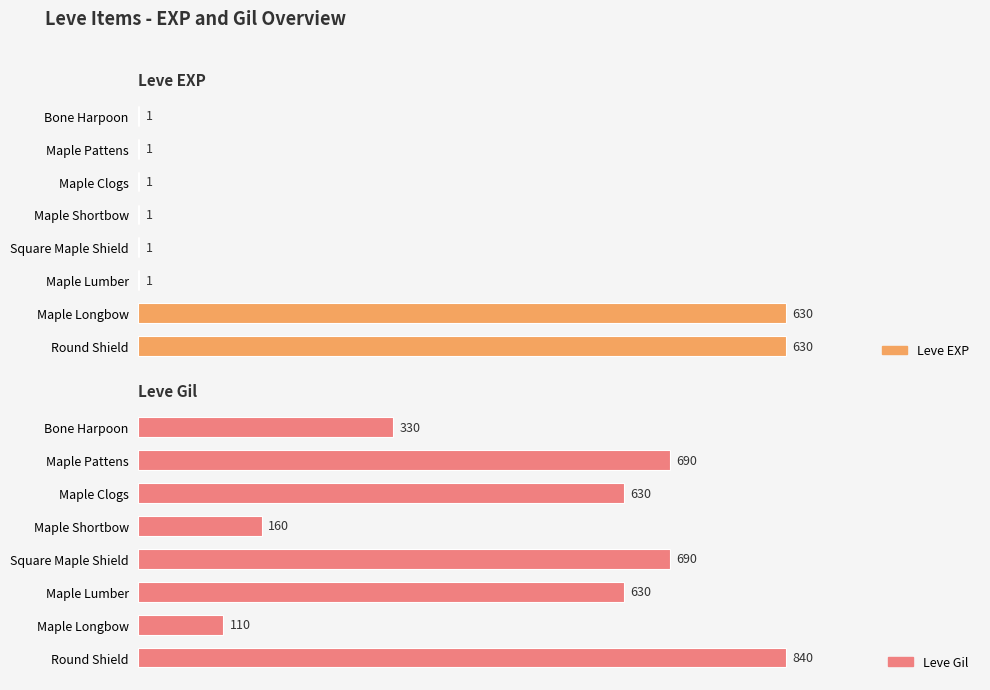

How many values in the Leve Gil series exceed 630?

3